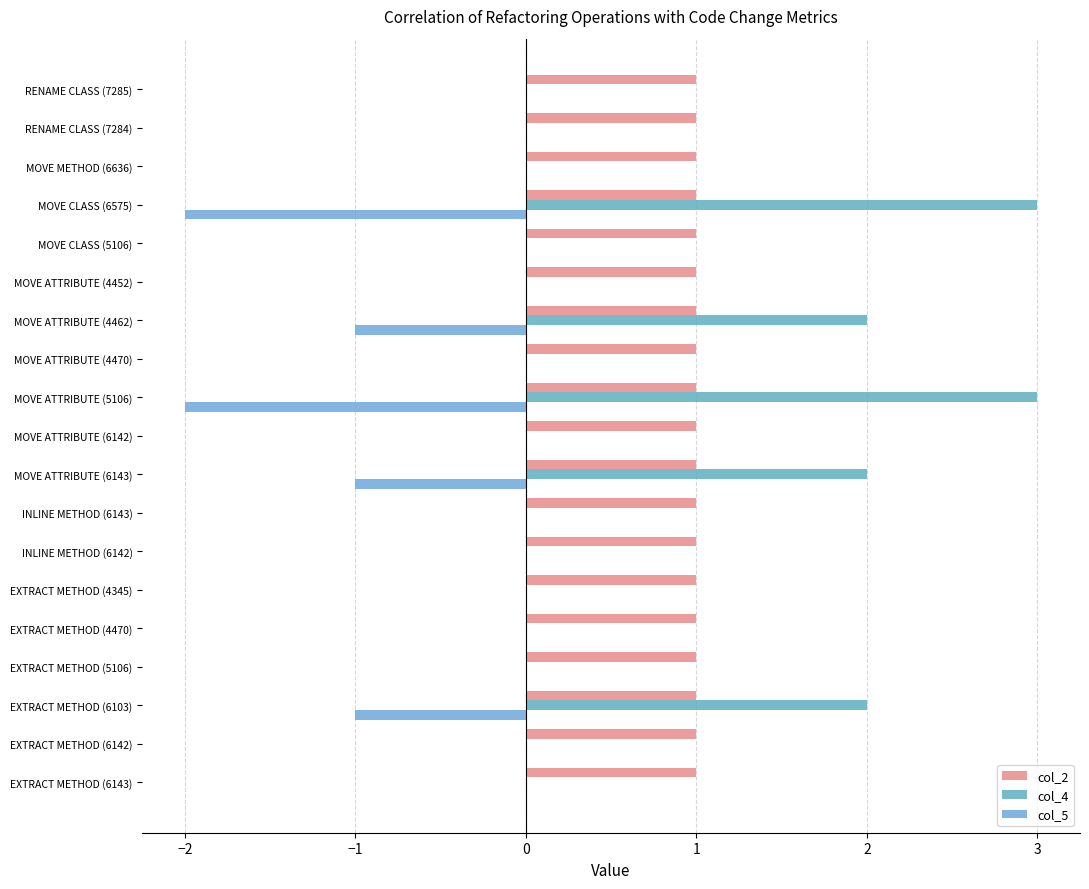

What are all the series names shown in the legend?

col_2, col_4, col_5